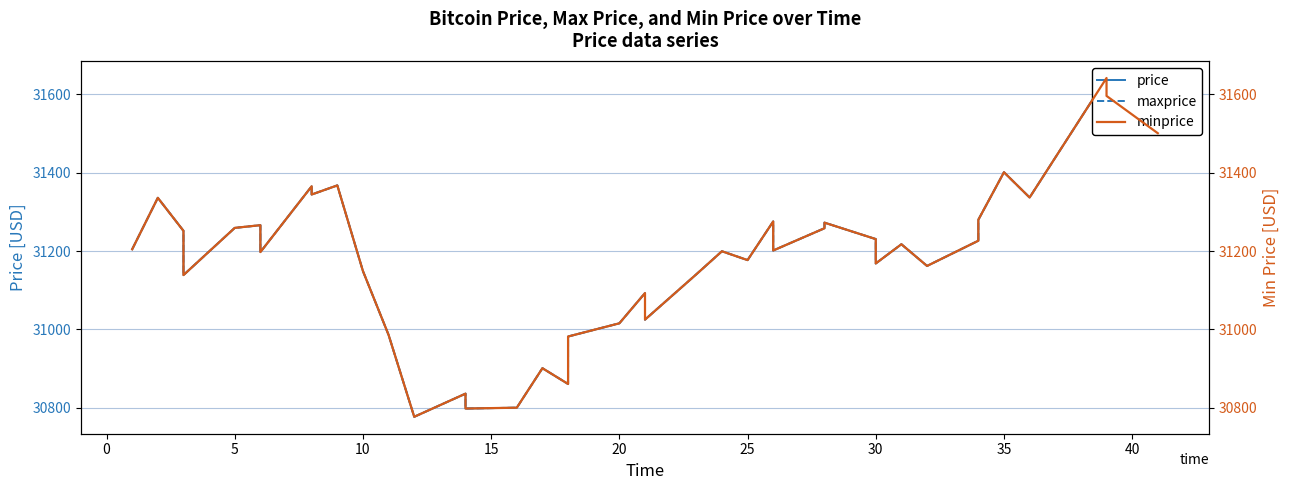

Does the chart have visible grid lines?

Yes